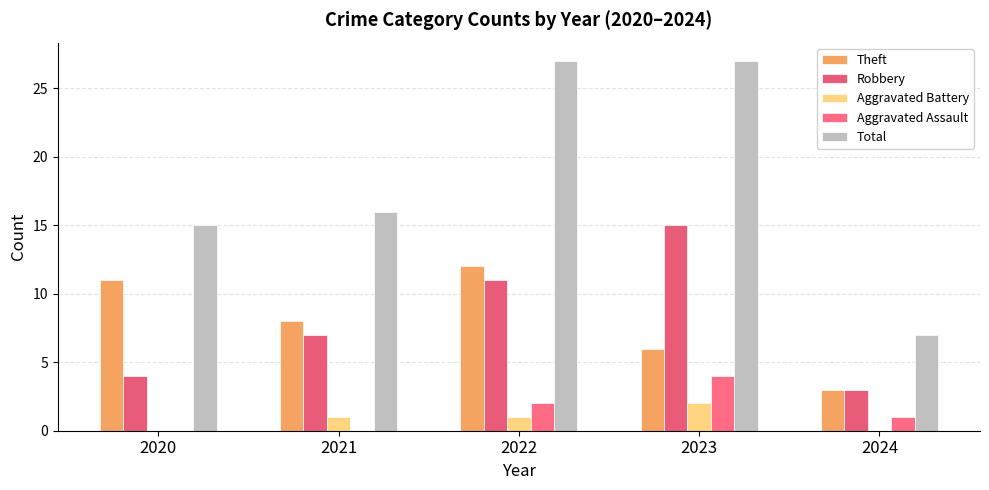

List the labels in order of Aggravated Battery value, largest first.

2023, 2021, 2022, 2020, 2024